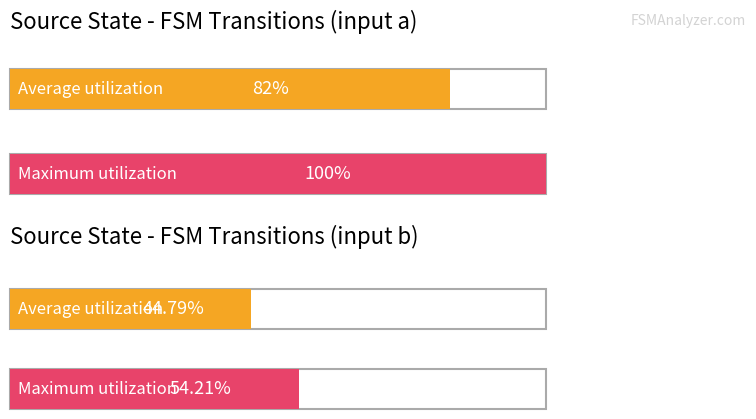

How many bars are there in each group?

2